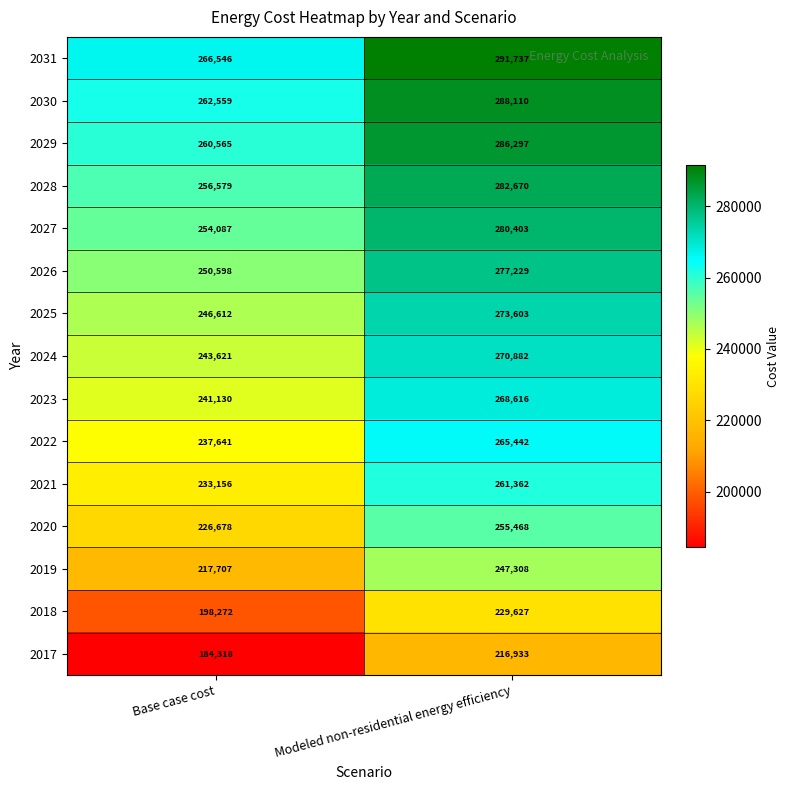

At which label is 2029 closest to 273431?

Base case cost